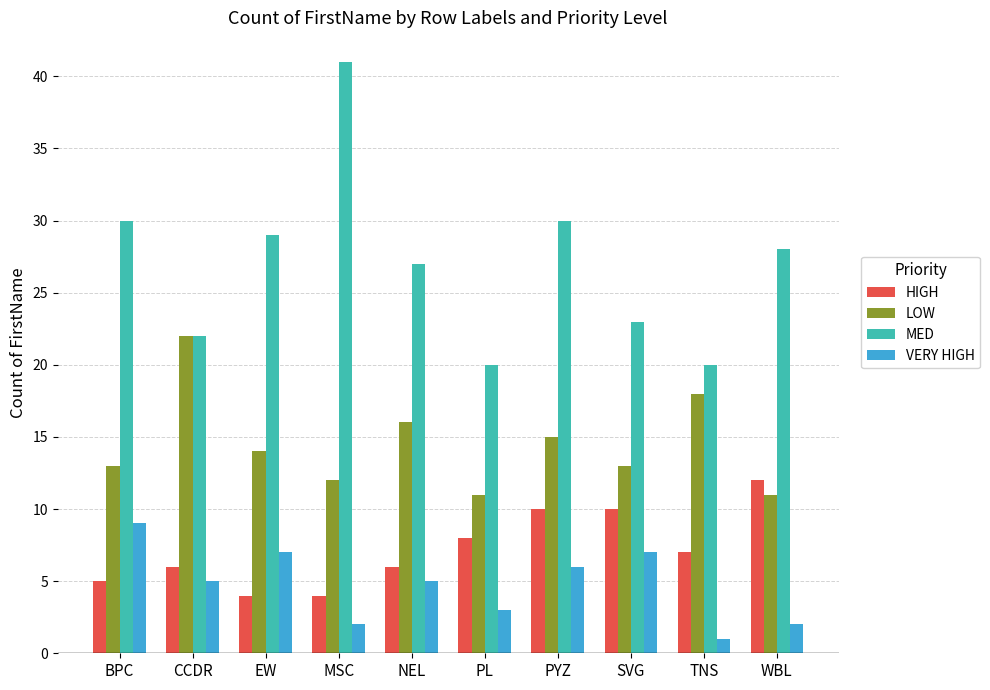

What is the total value across all series at PL?

42